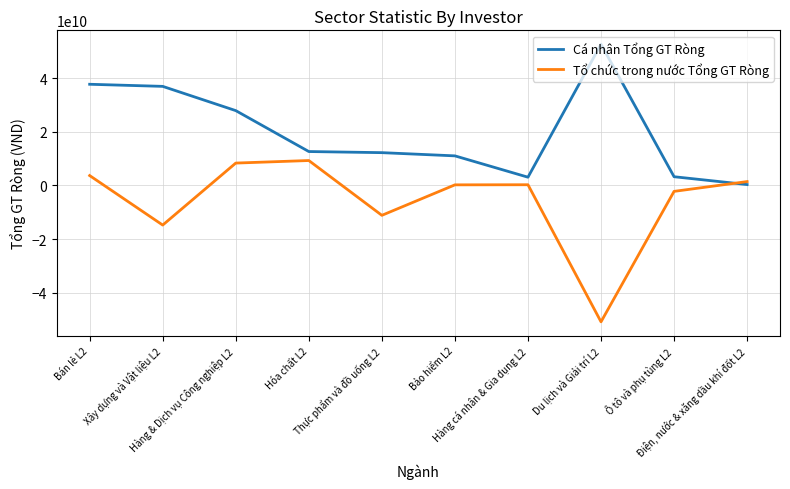

At which category is the sum across all series the highest?

Bán lẻ L2